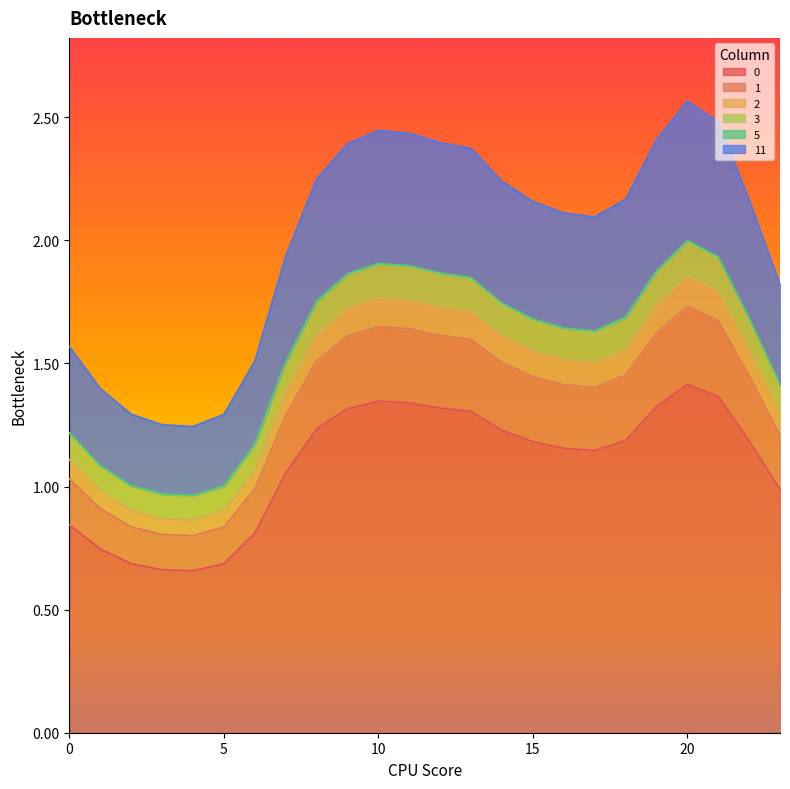

True or false: 0 has a value of 1.3 at 13.

True